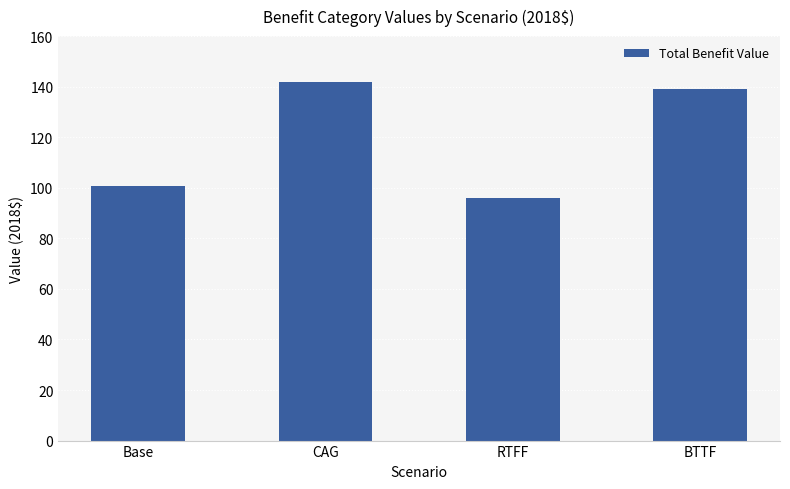

What is the change in value from Base to RTFF?

-4.9